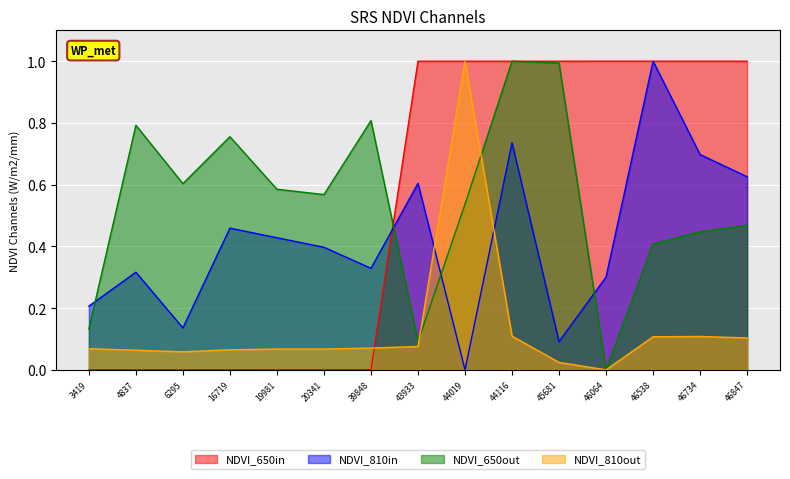

At which label does id_places reach its peak?

46847